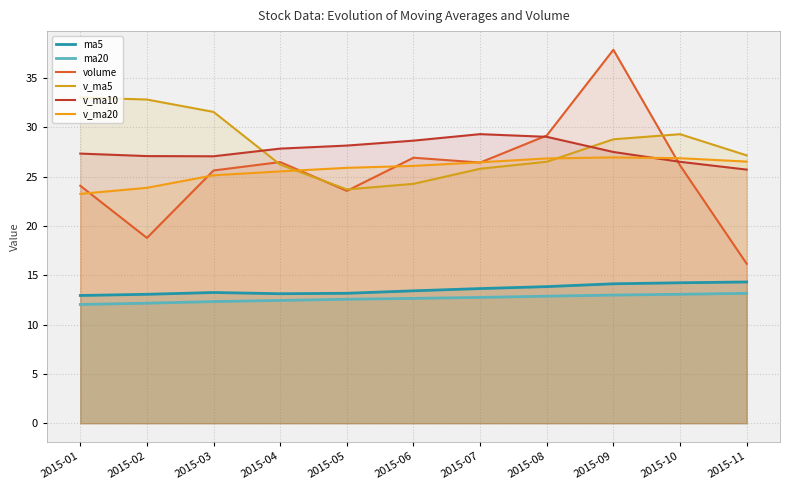

Between 2015-08 and 2015-11, which series saw the biggest shift?

volume